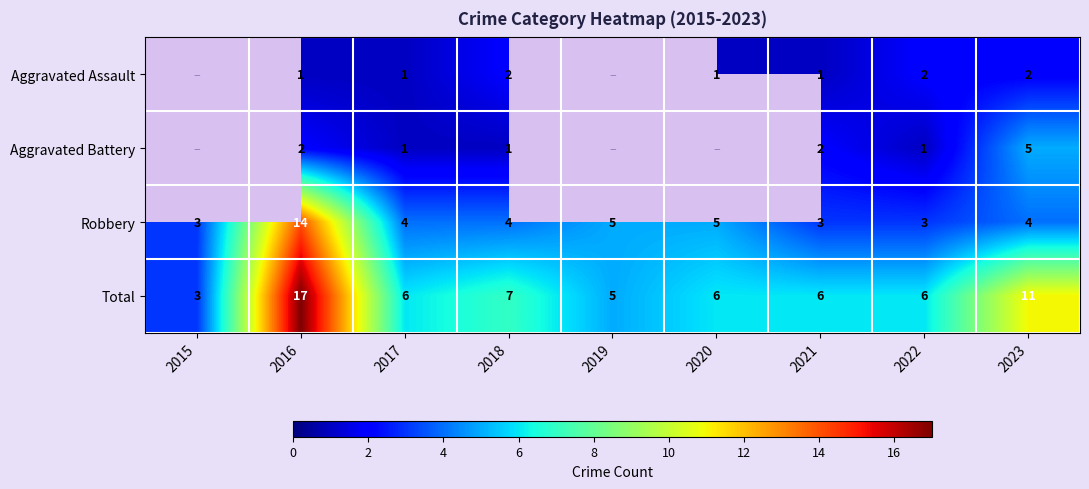

What is the difference between the maximum and second lowest values in the Total series?

12